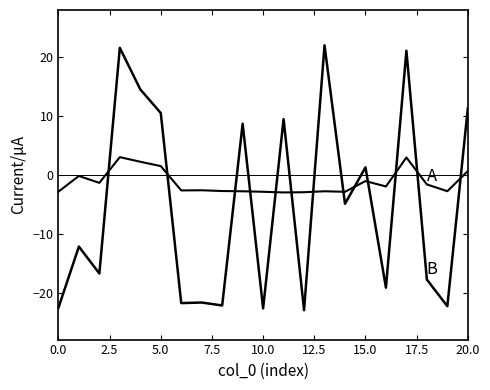

Is it true that B equals -23.0 at 12?

True